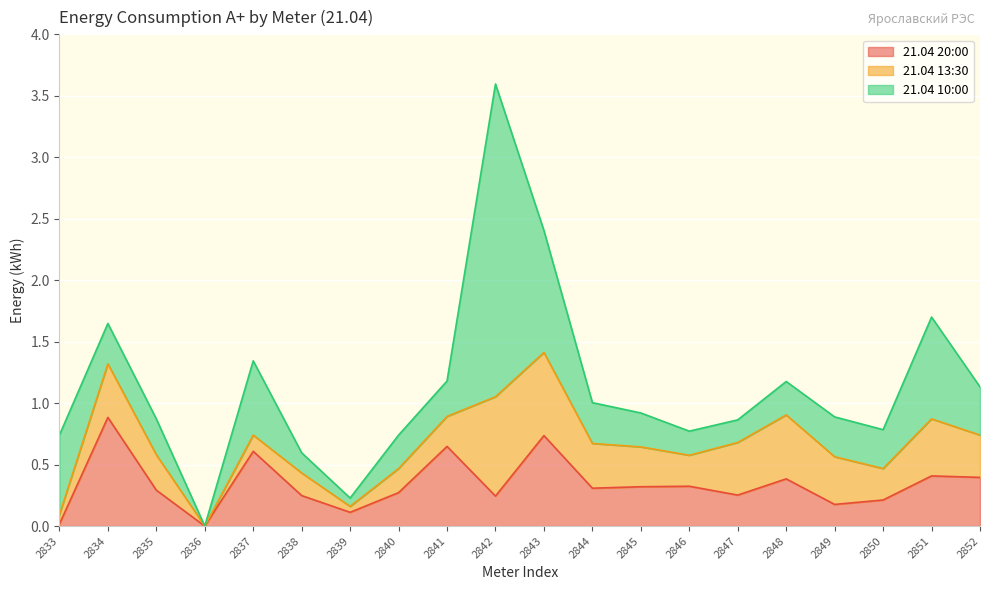

Which has a higher value, 2850 or 2838?

2838